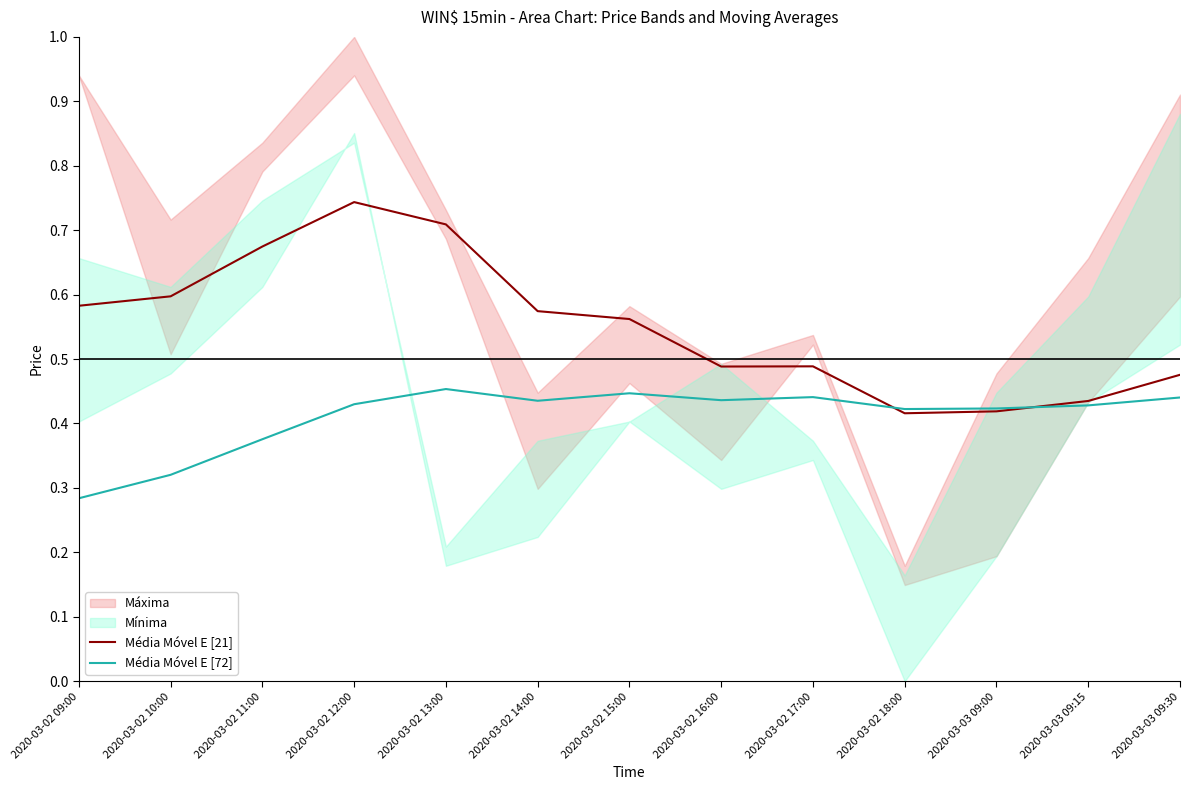

How many lines are shown in the chart?

2